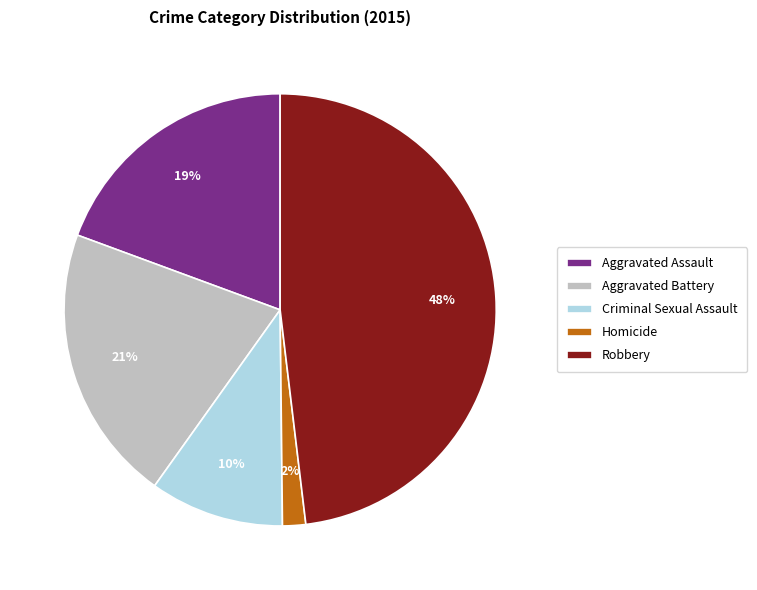

What is the ratio of the value at Robbery to the value at Criminal Sexual Assault?

4.8